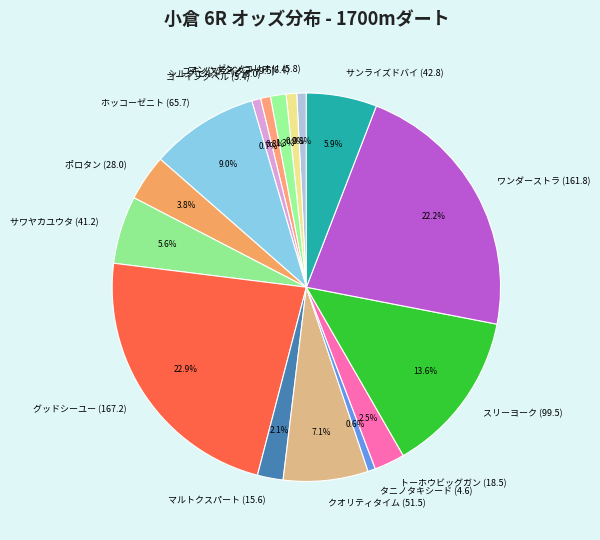

Count the number of slices in the pie.

16